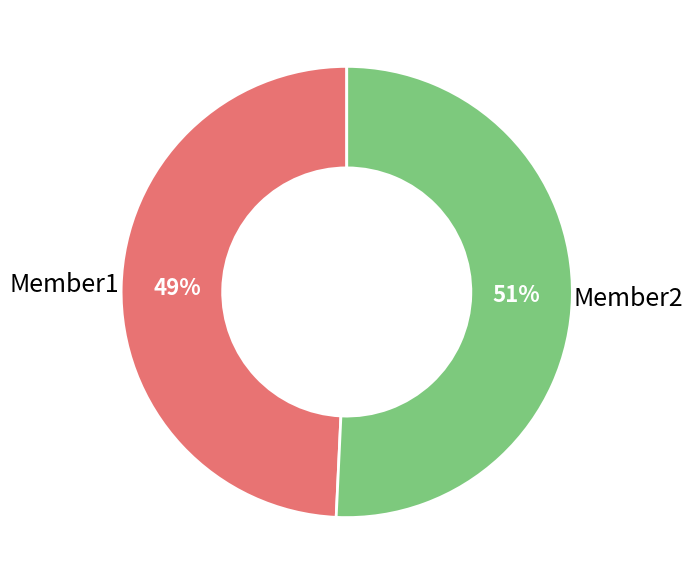

True or false: Member2 accounts for 37% of the total.

False